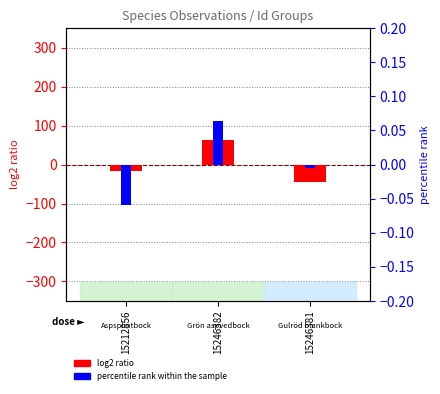

Reading left to right, extract all data points from this chart.

log2 ratio: -17.0	62.0	-45.0
percentile rank within the sample: -0.1	0.1	-0.0